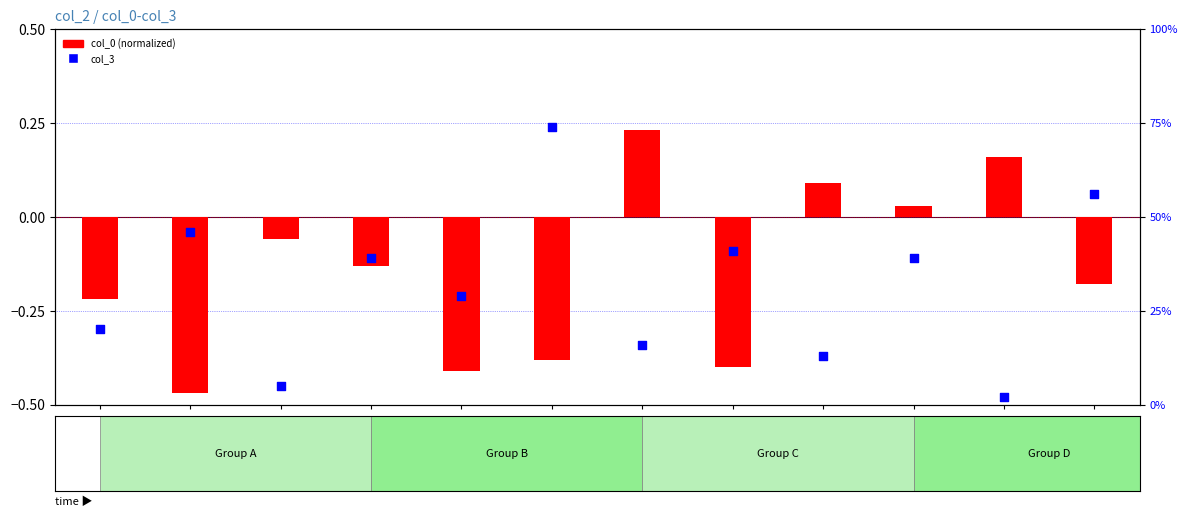

What are all the series names shown in the legend?

col_0 (normalized), col_3